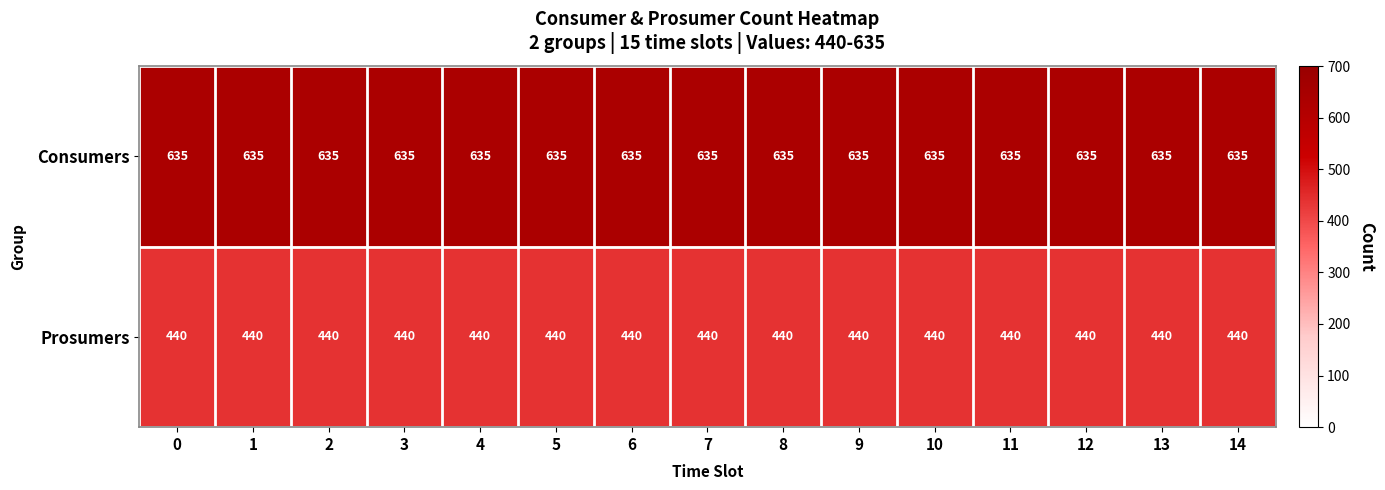

How many categories are shown in the chart?

15